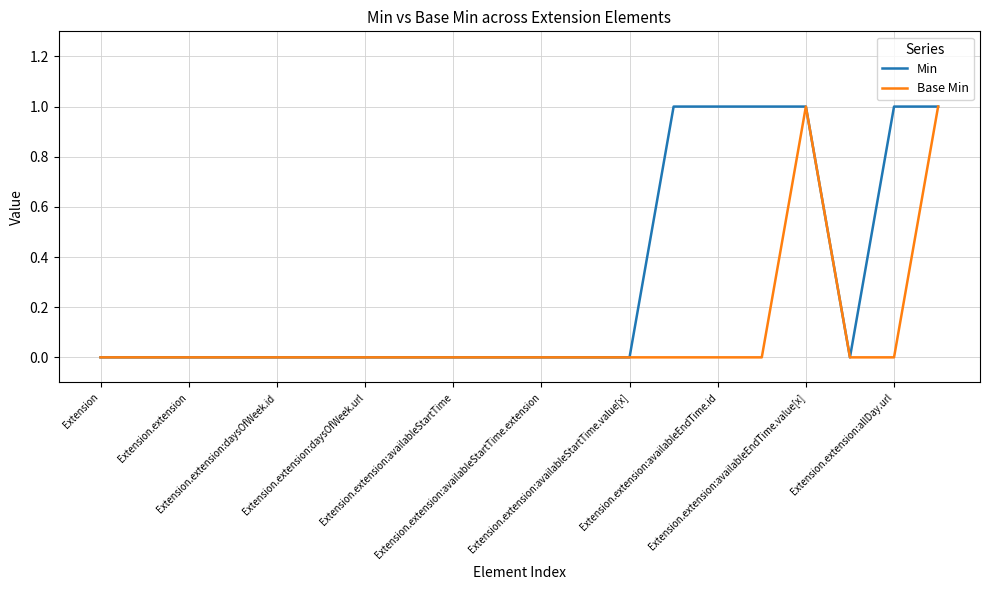

Rank the series by their average value, from lowest to highest.

Base Min, Min